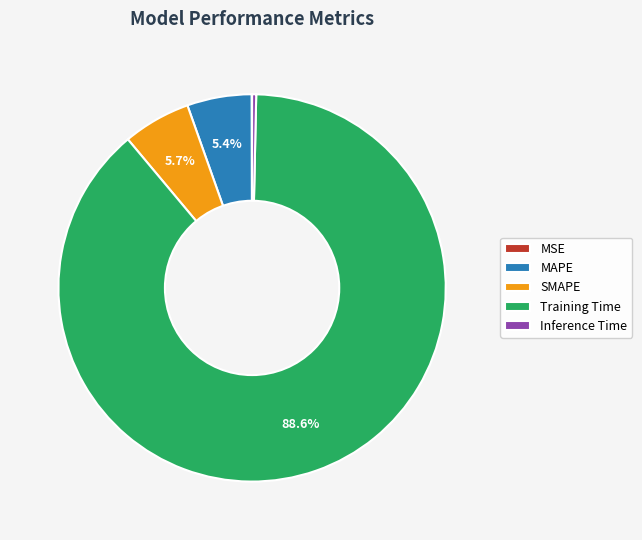

To the nearest percent, what is the difference between the largest and smallest slice percentages?

89%